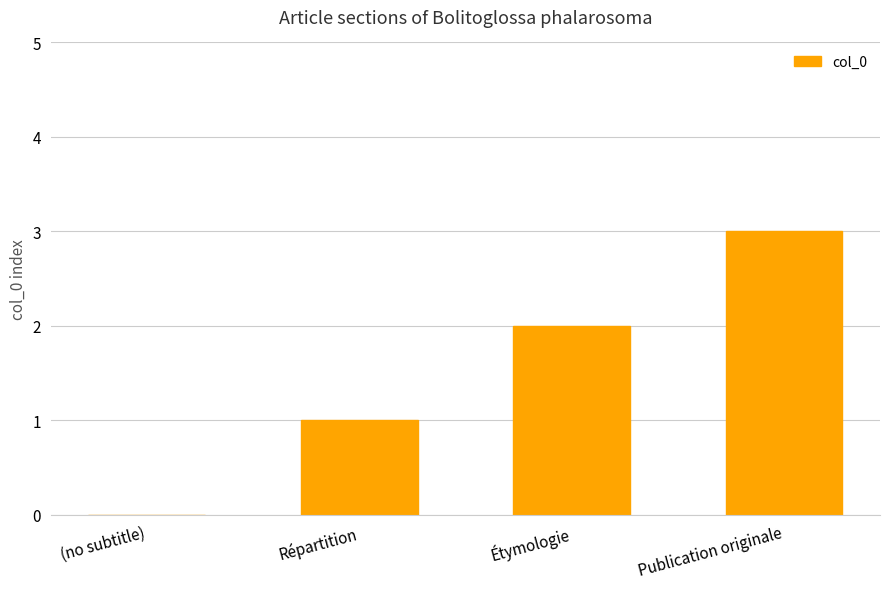

What is the greatest value displayed?

3